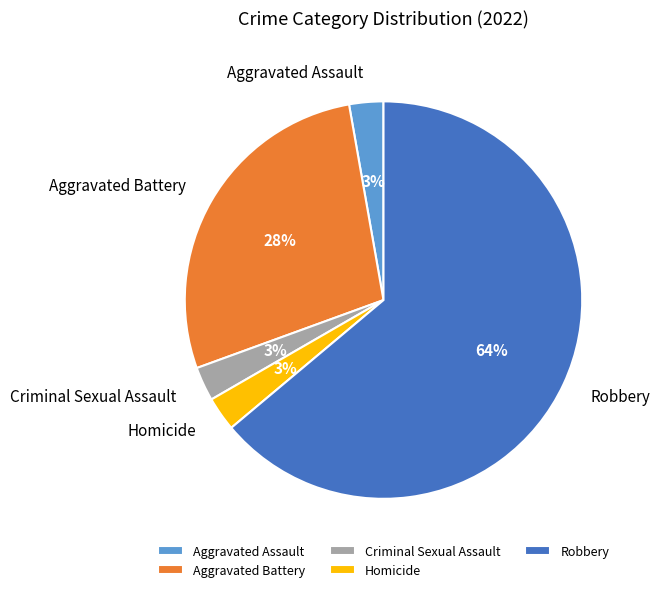

To the nearest percent, what percentage of the pie is Aggravated Assault?

3%